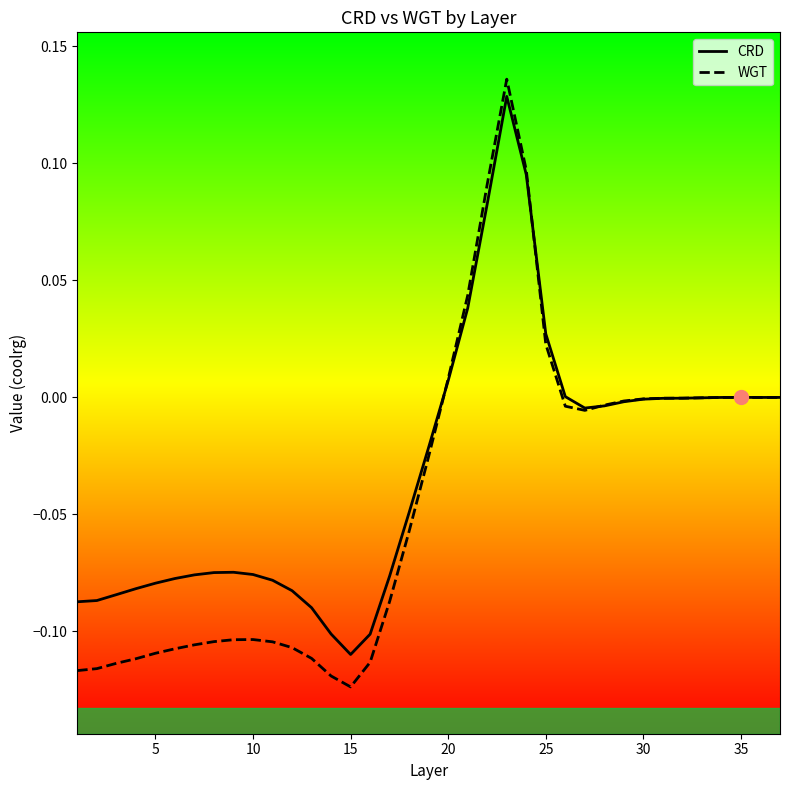

Is the value of WGT at 5 greater than the value of CRD at 9?

No